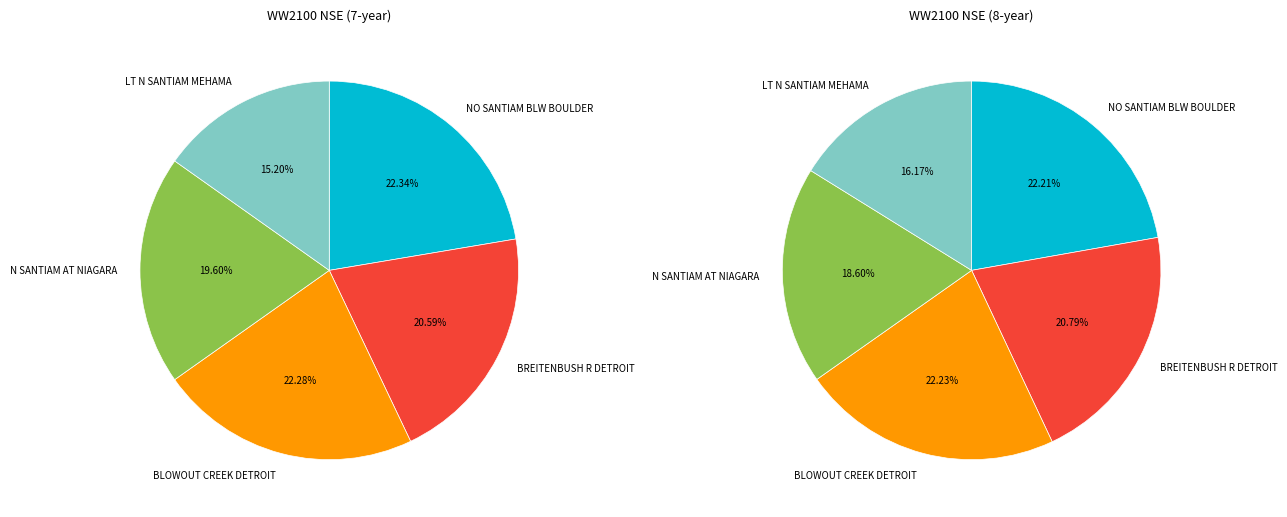

Which slice is the smallest?

LITTLE NORTH SANTIAM RIVER NEAR MEHAMA